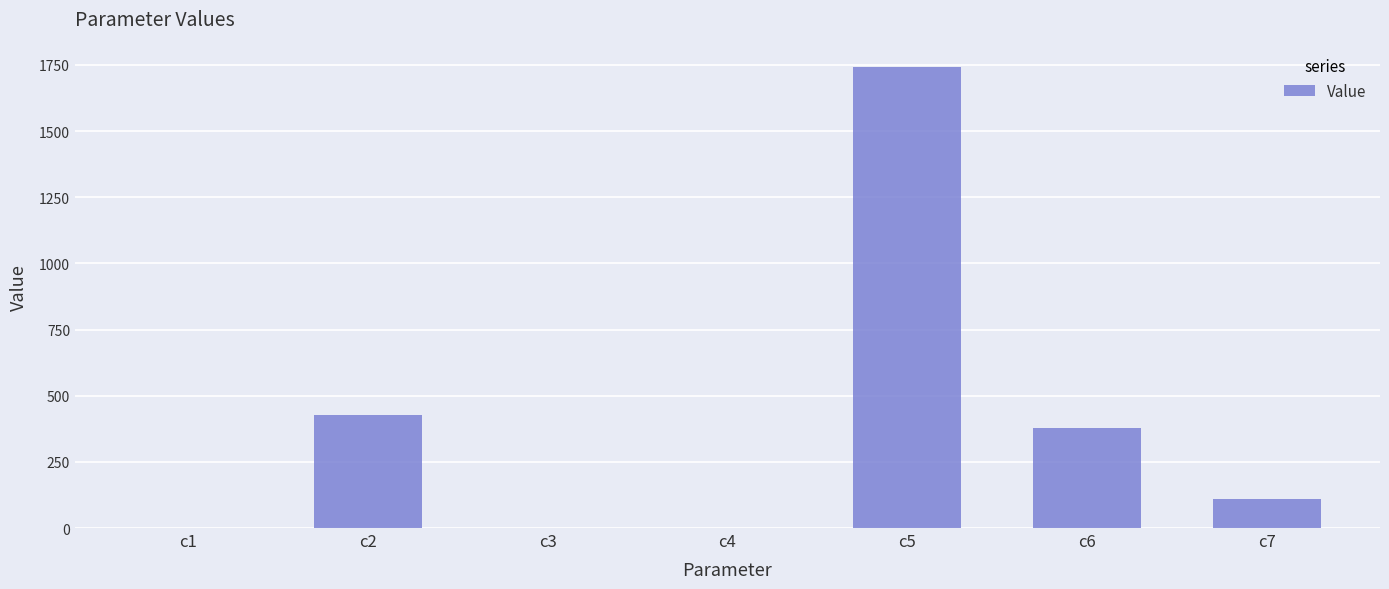

The value at c5 is 1740.5. True or false?

True